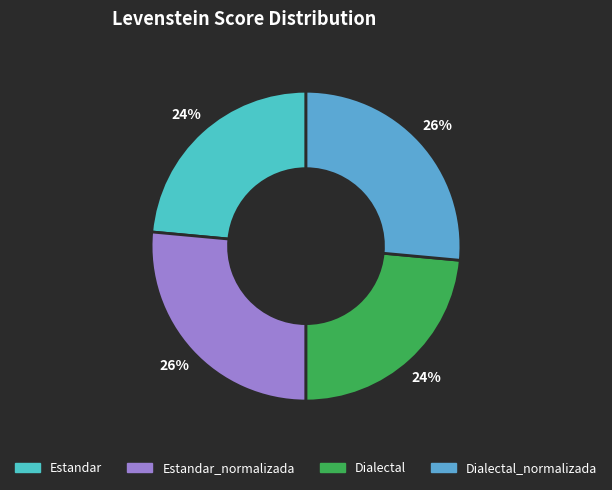

Which slice is the smallest?

Estandar